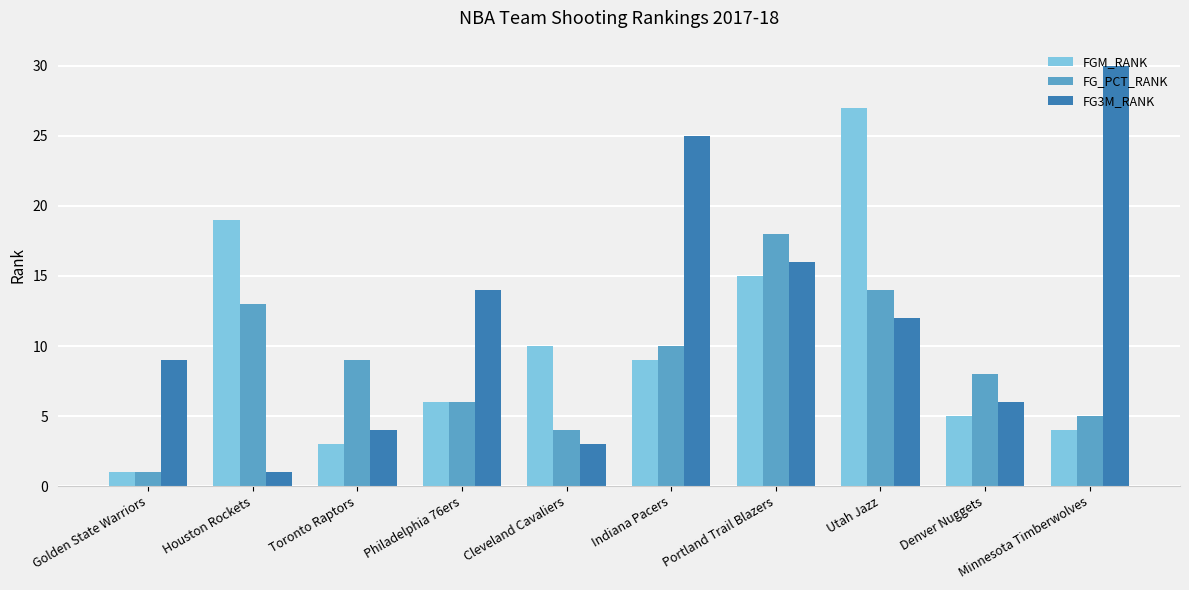

What is the smallest value displayed?

1